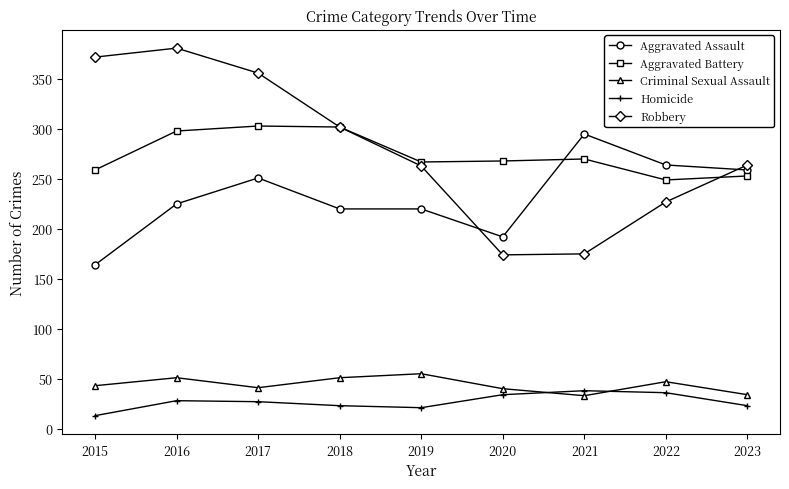

True or false: Homicide and Aggravated Assault intersect in this chart.

False